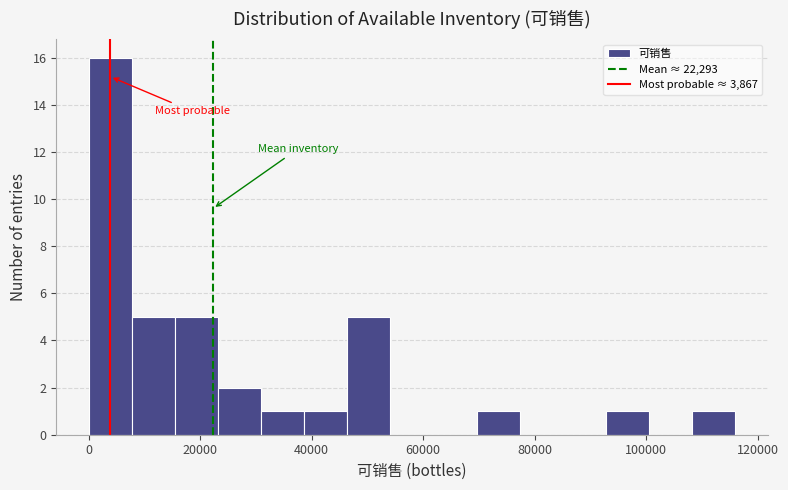

Around what value on the x-axis is the tallest bar? Give the approximate position of its centre, as read against the axis.

4000